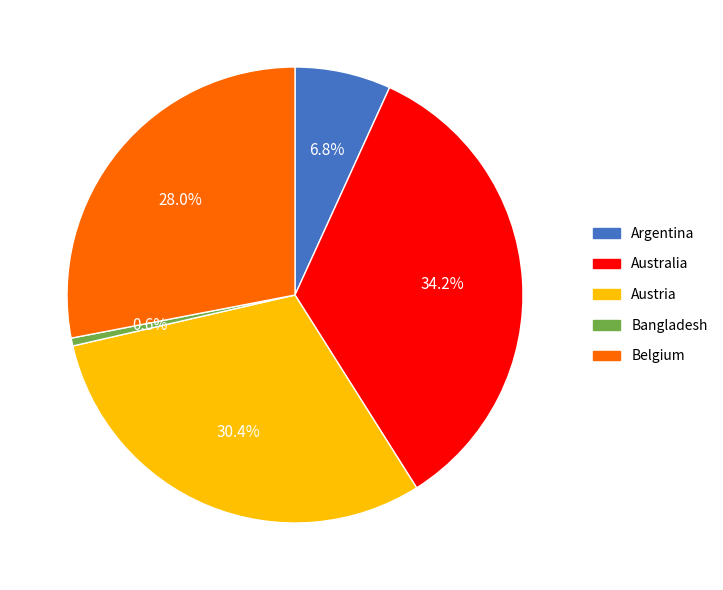

To the nearest percent, what is the combined percentage of Argentina and Belgium?

35%